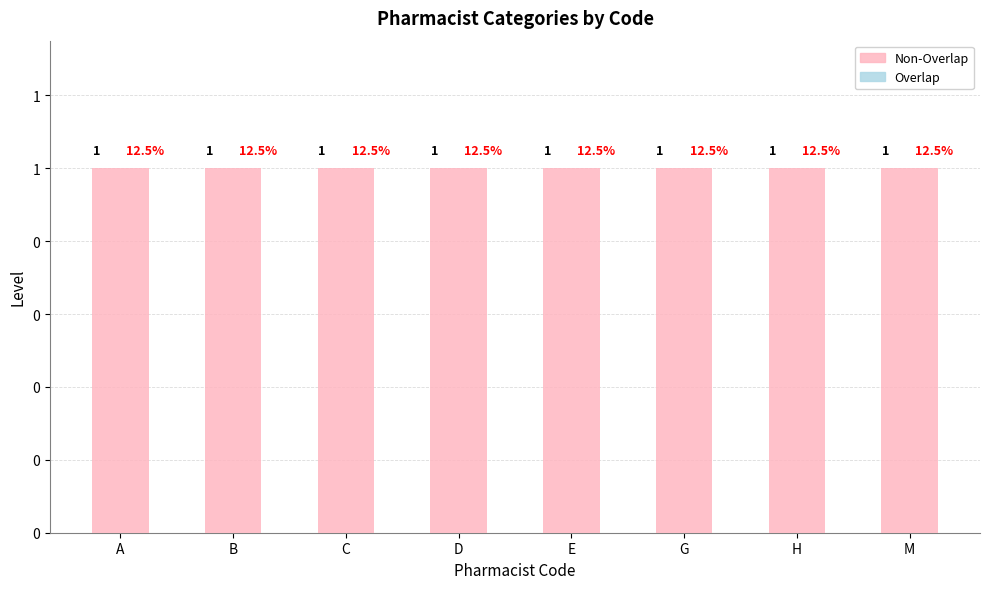

What position from the right is D?

5